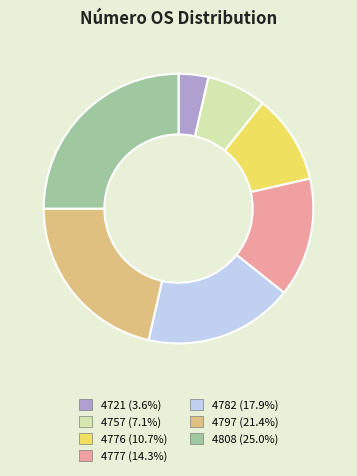

Is there any slice that represents more than half of the pie?

No